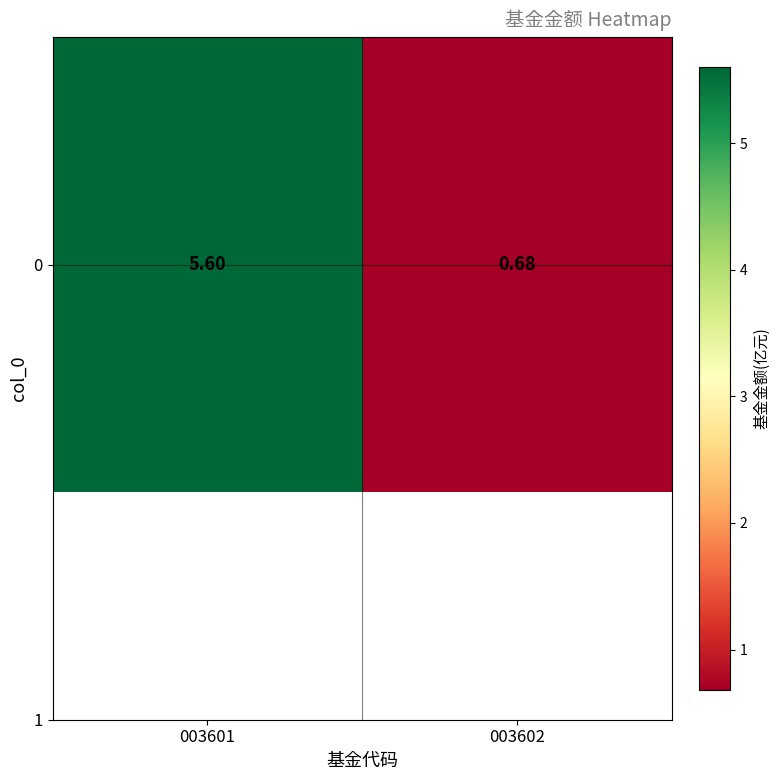

List the labels in order of value, smallest first.

003602, 003601